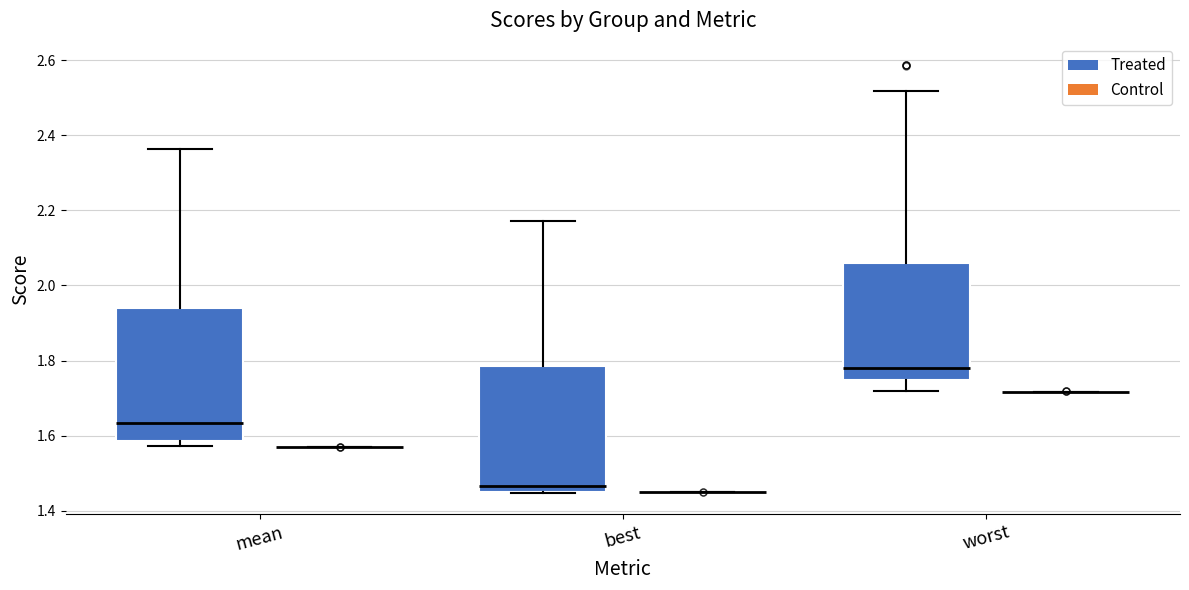

Comparing the boxes themselves (not the whiskers), which one is the tallest?

mean (Treated)